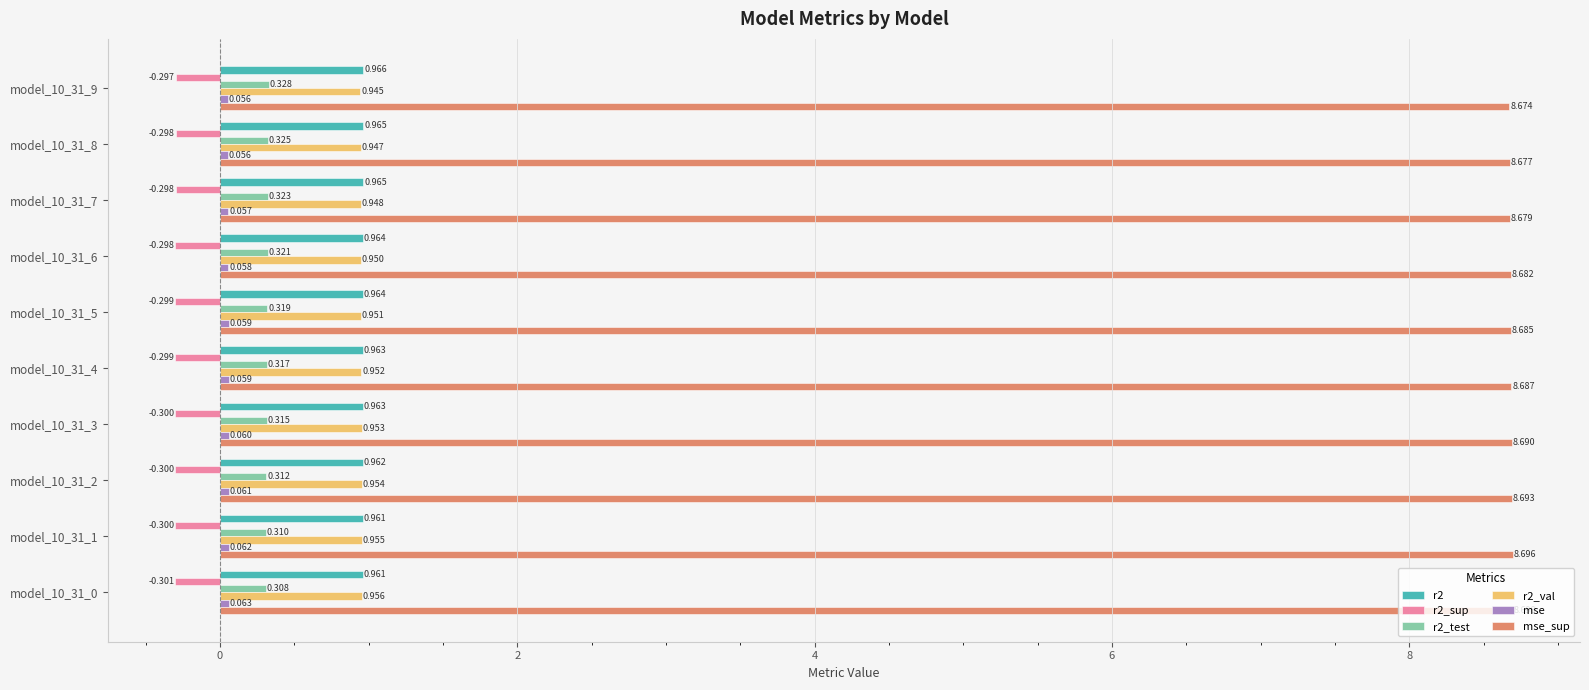

How many data points does each series have?

10